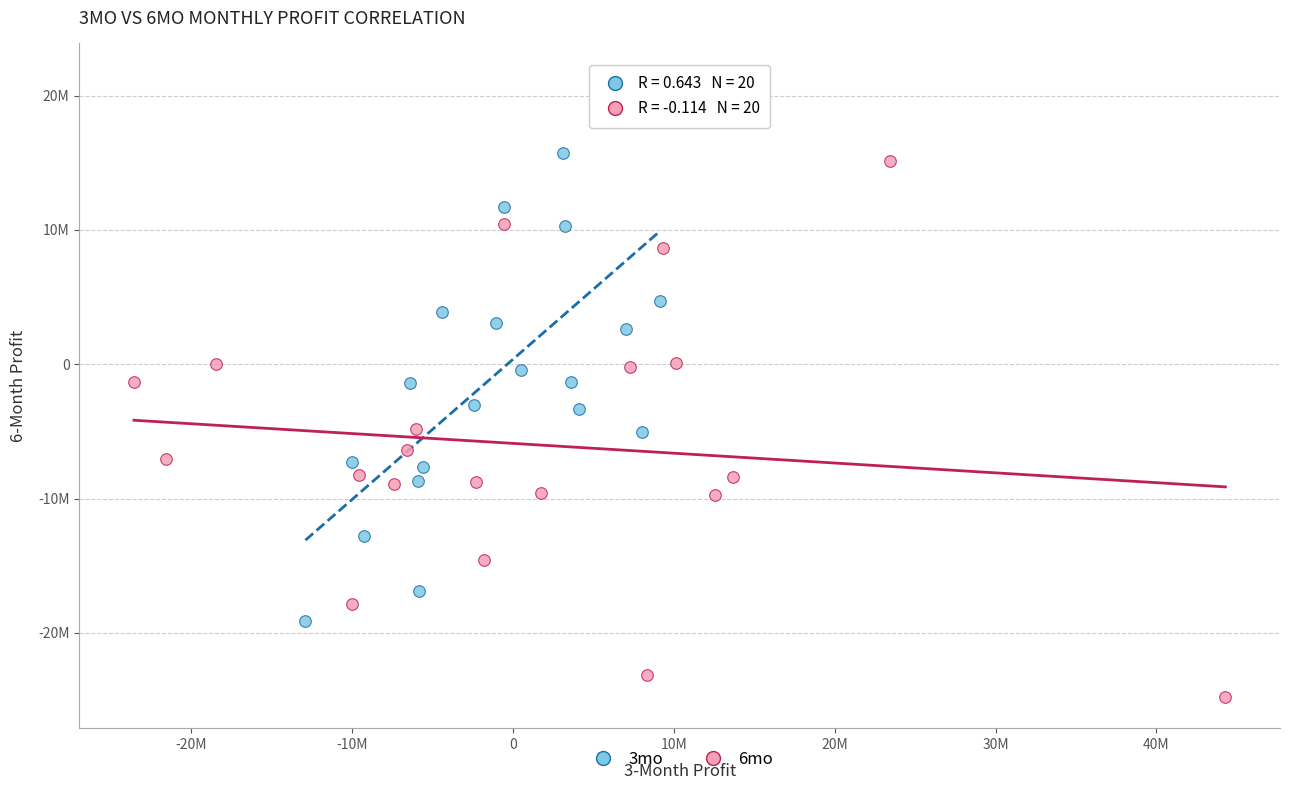

What are all the series names shown in the legend?

3mo, 6mo